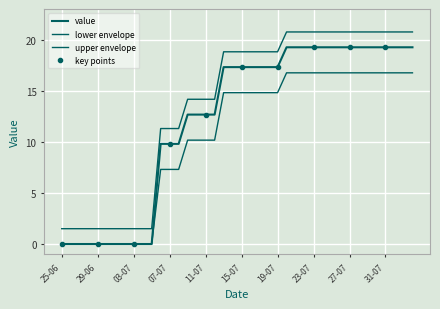

True or false: the data shows 0.0 at 28-06-2020.

True